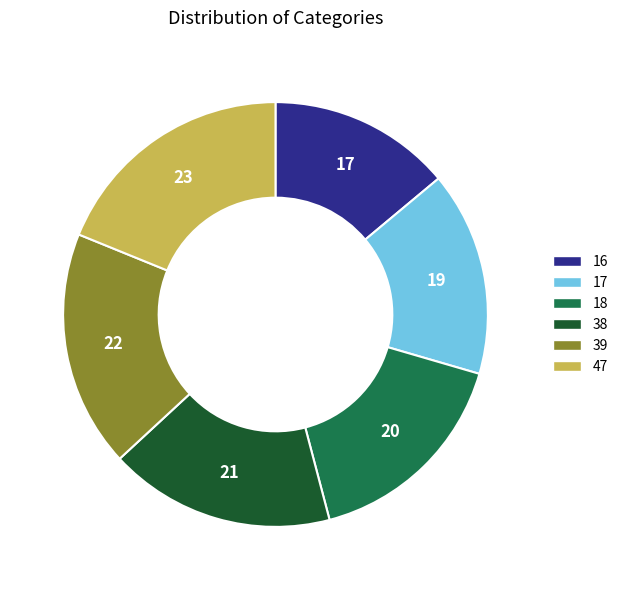

How many slices are in this pie chart?

6